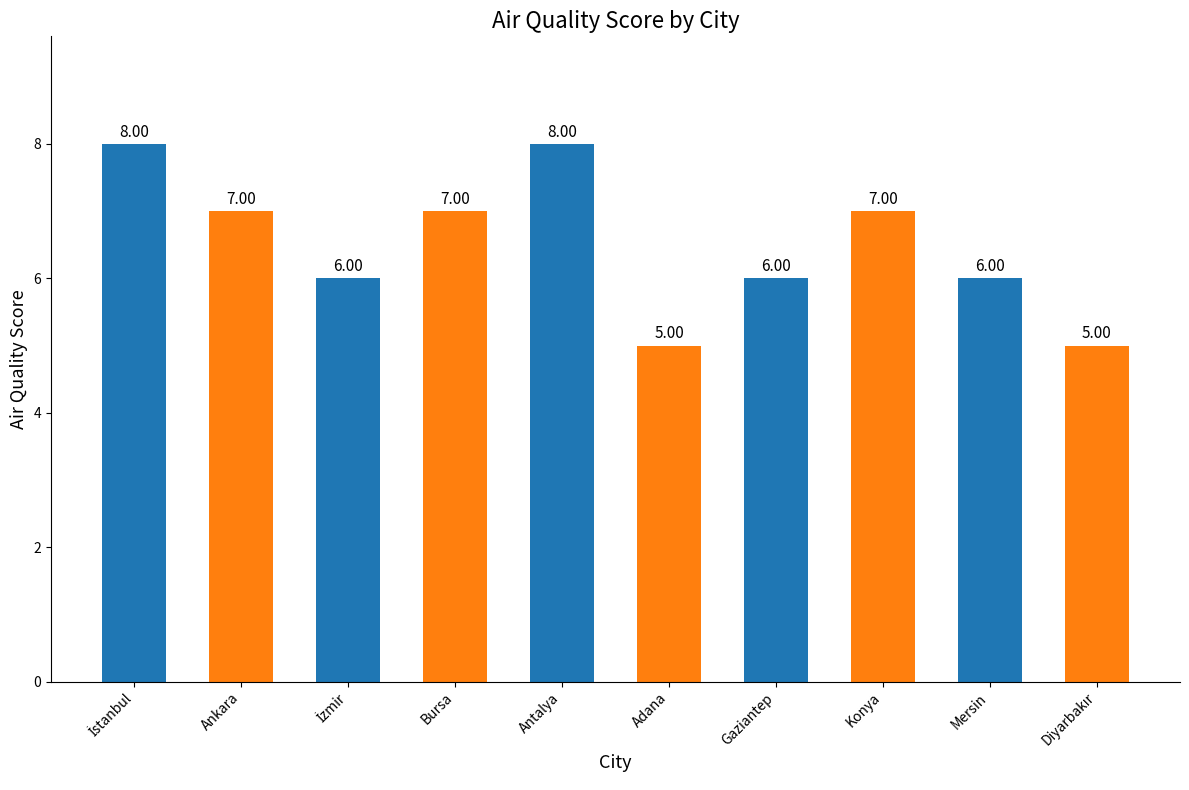

Count the number of categories in the chart.

10